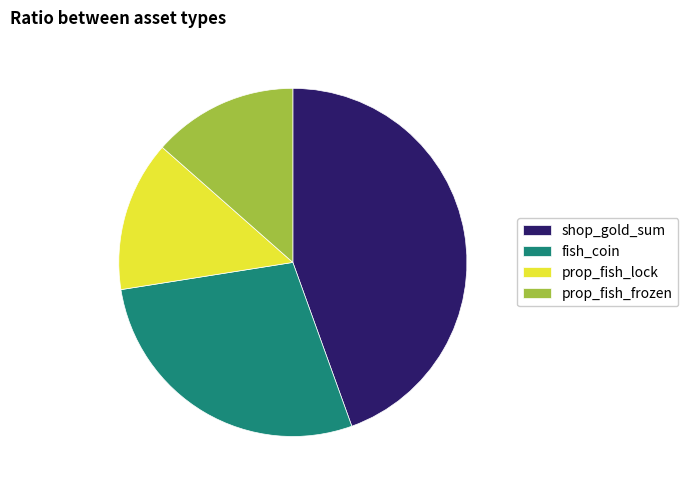

Is it true that fish_coin is 28% of the pie?

True